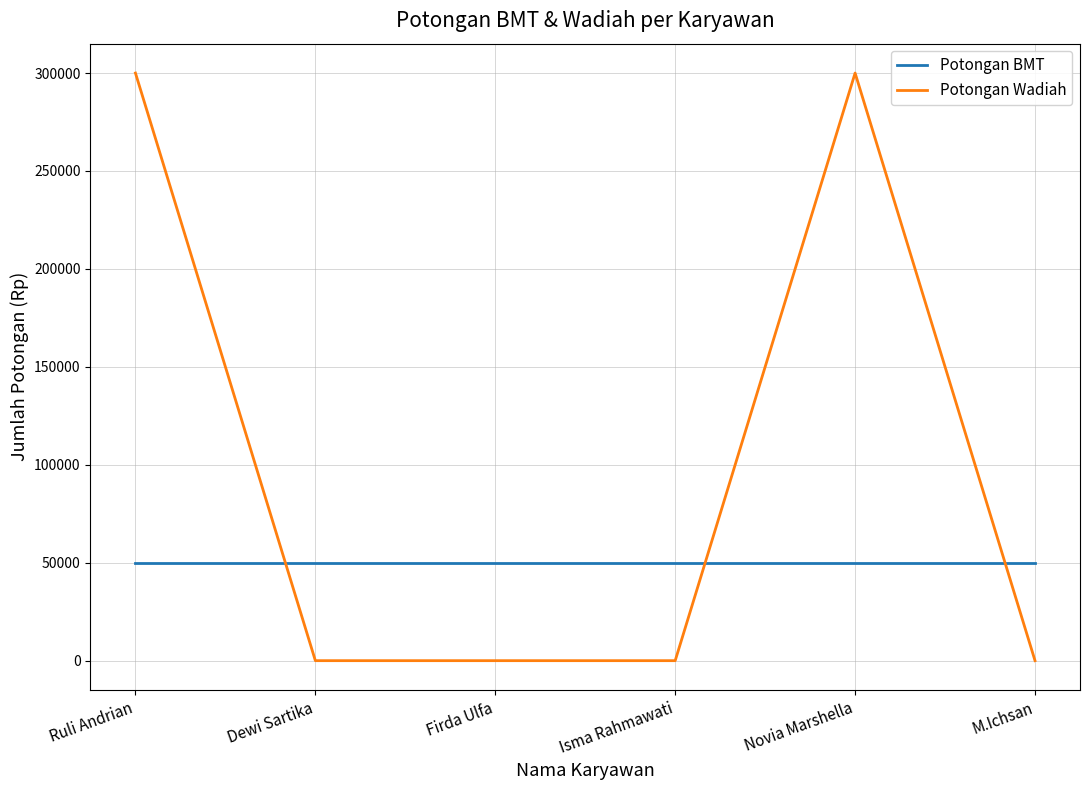

Reading left to right, list all the values displayed in this chart.

Potongan BMT: 50000	50000	50000	50000	50000	50000
Potongan Wadiah: 300000	0	0	0	300000	0